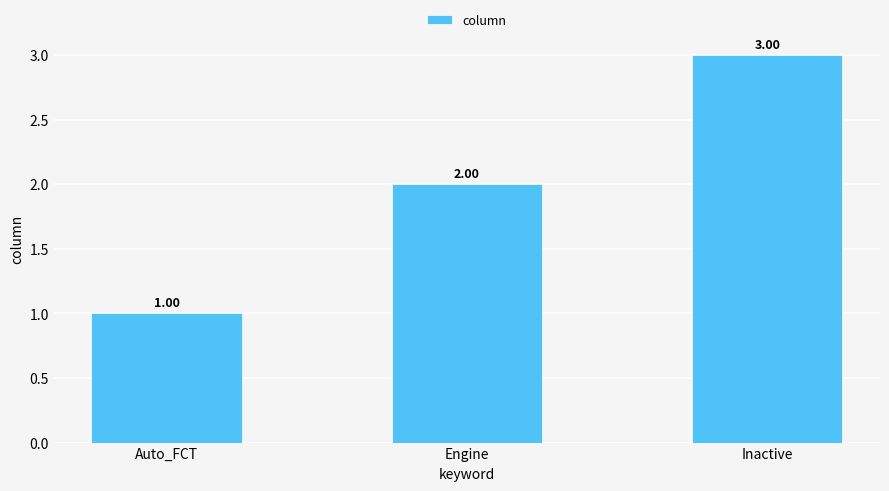

What is the difference between the second highest and minimum values?

1